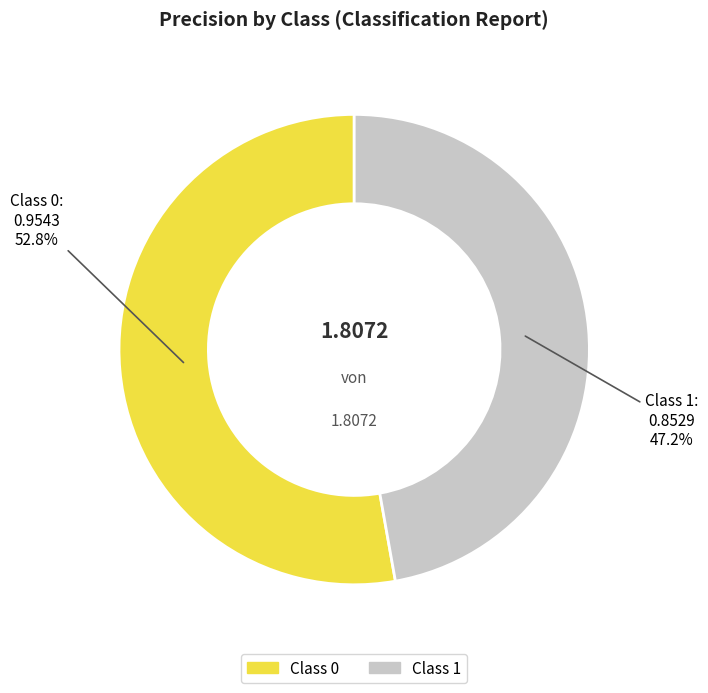

What portion of the pie excludes Class 1?

52.8%